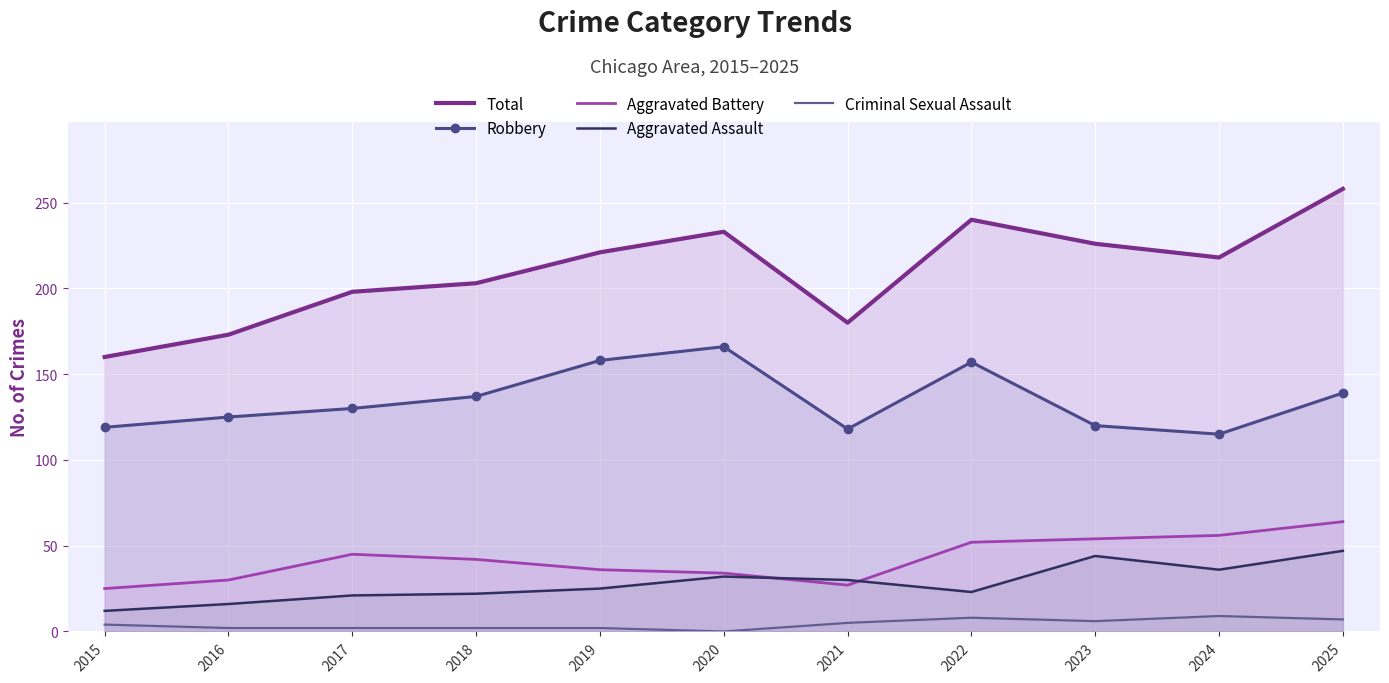

Read the Total value at 2022, to the nearest 10.

240